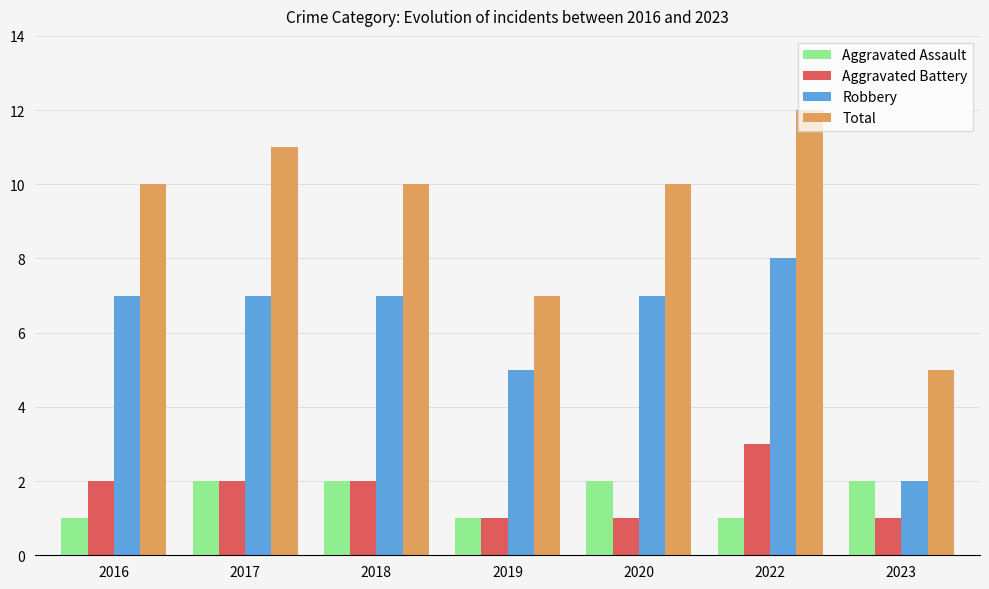

Is the value of Aggravated Assault at 2020 greater than the value of Aggravated Battery at 2020?

Yes